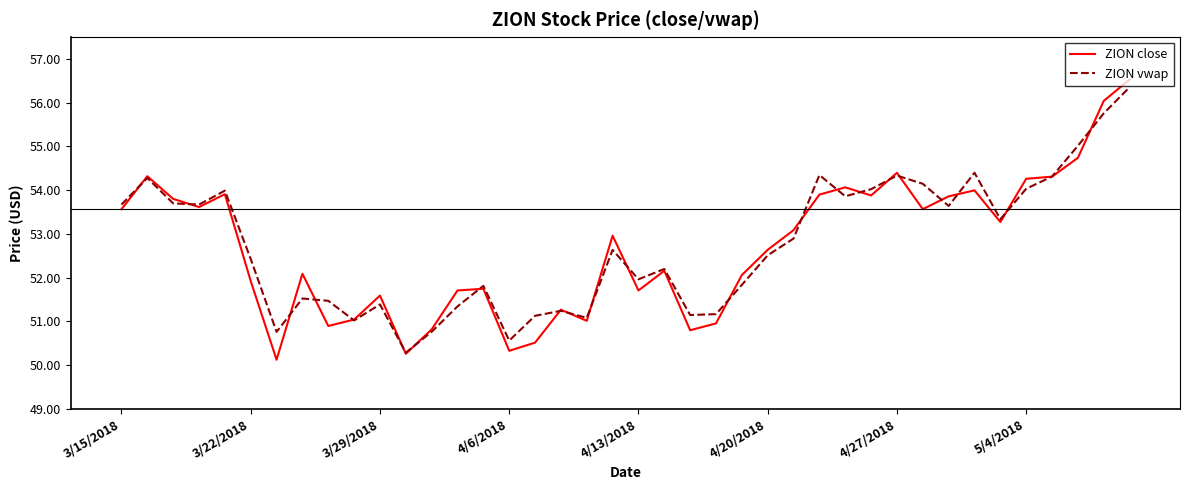

Which series has the widest spread of values?

ZION close